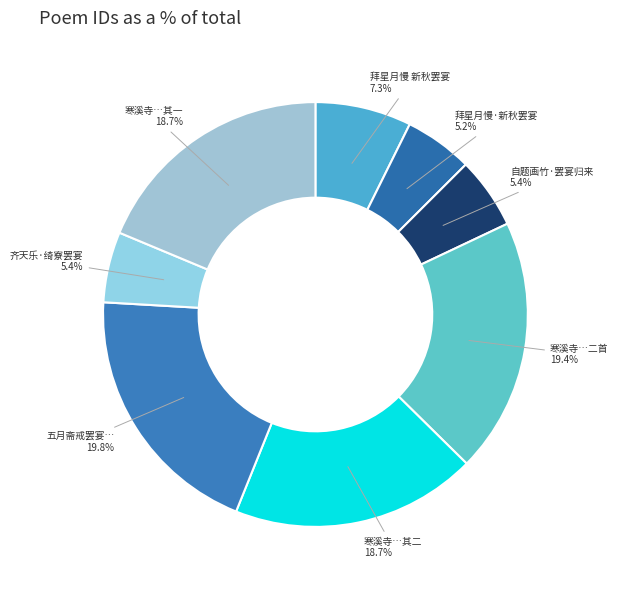

Does 五月斋戒罢宴… represent more than half of the total?

No